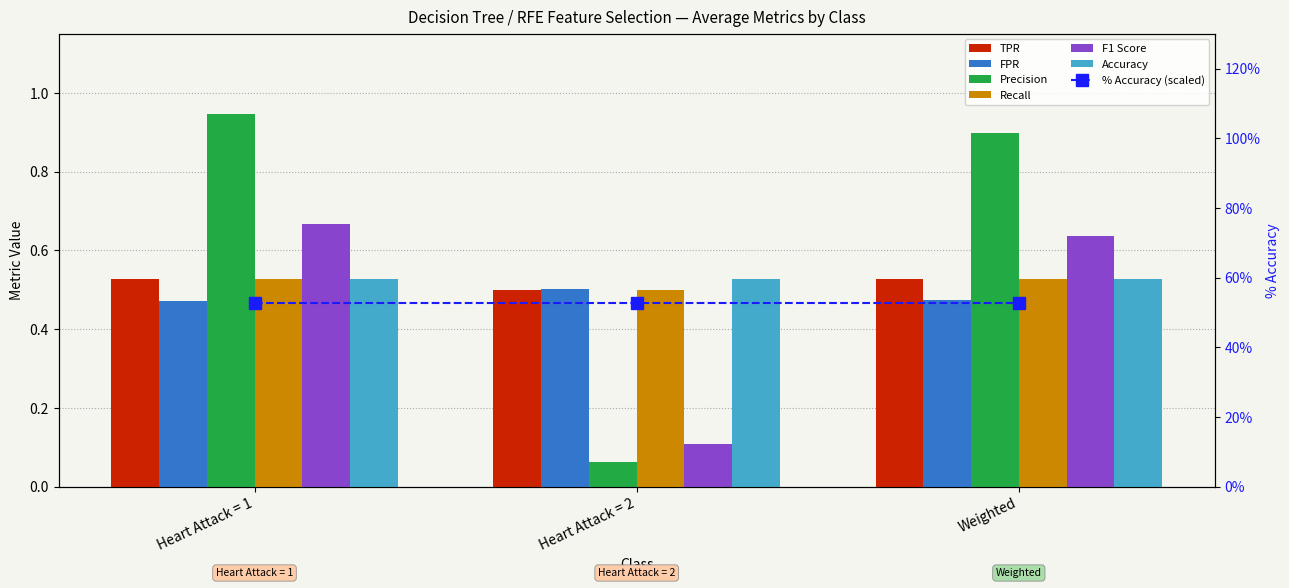

Reading left to right, extract all data points from this chart.

TPR: Heart Attack = 1=0.5	Heart Attack = 2=0.5	Weighted=0.5
FPR: Heart Attack = 1=0.5	Heart Attack = 2=0.5	Weighted=0.5
Precision: Heart Attack = 1=0.9	Heart Attack = 2=0.1	Weighted=0.9
Recall: Heart Attack = 1=0.5	Heart Attack = 2=0.5	Weighted=0.5
F1 Score: Heart Attack = 1=0.7	Heart Attack = 2=0.1	Weighted=0.6